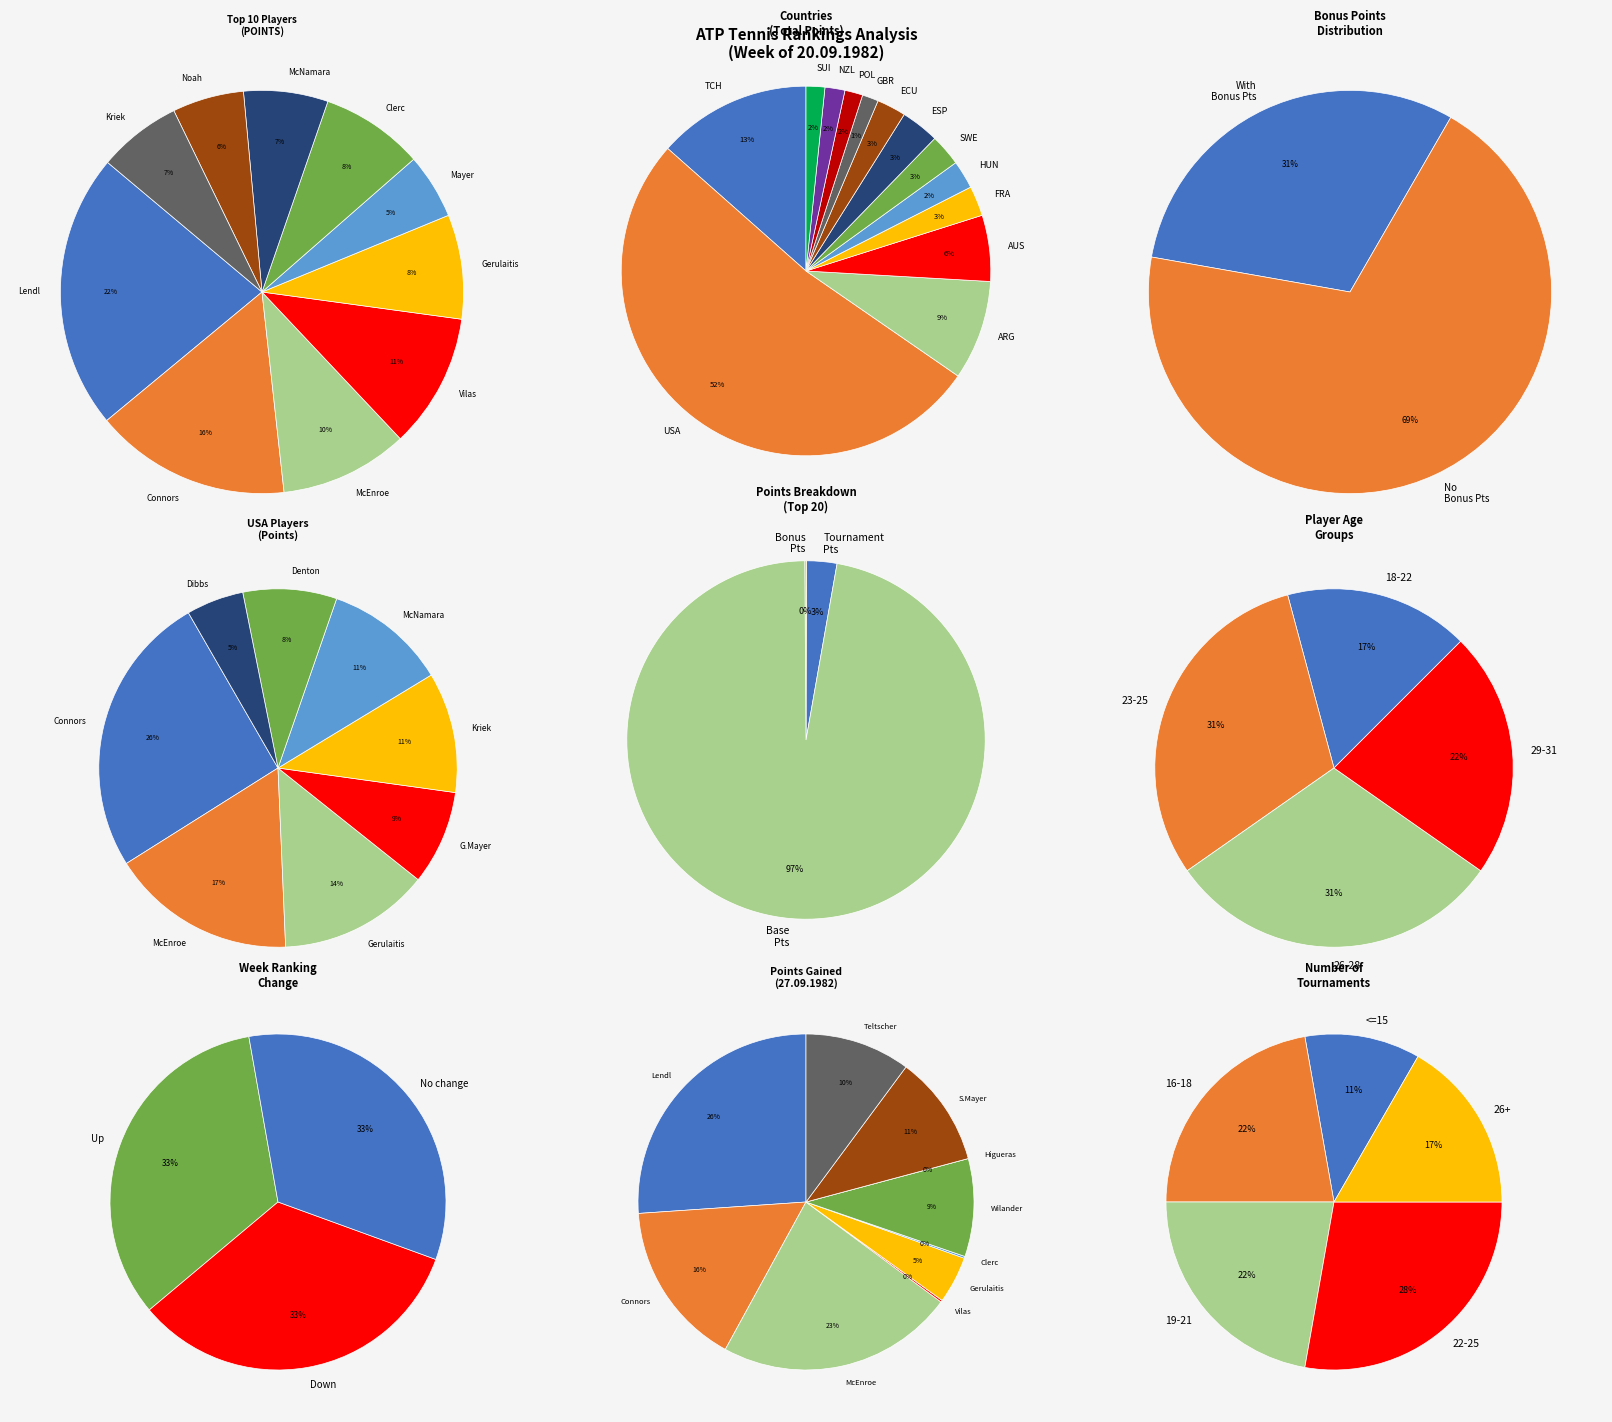

True or false: Guillermo Vilas accounts for 0% of the total.

True